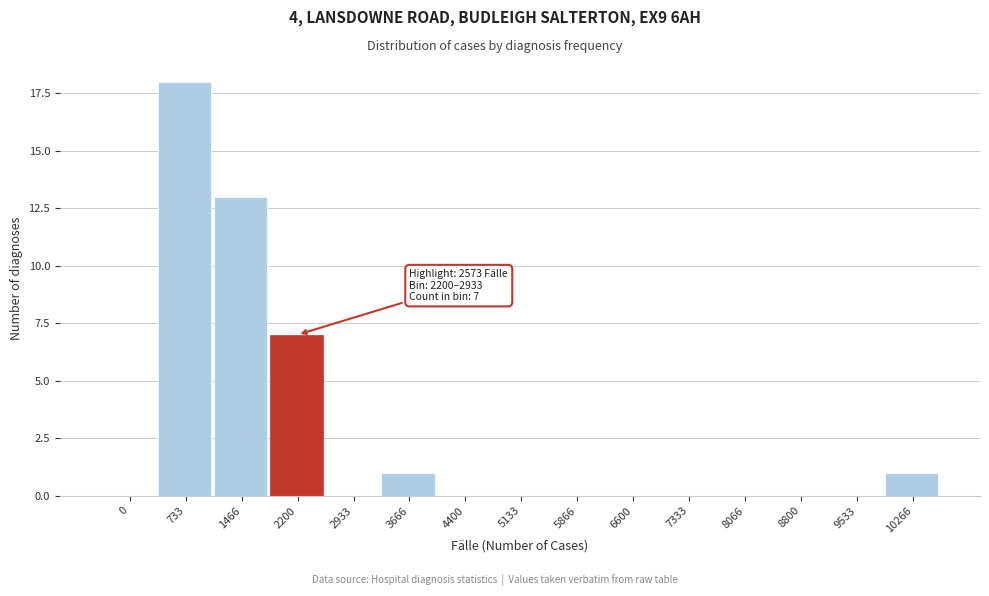

Reading right to left, list all the values displayed in this chart.

10266=1	9533=0	8800=0	8066=0	7333=0	6600=0	5866=0	5133=0	4400=0	3666=1	2933=0	2200=7	1466=13	733=18	0=0